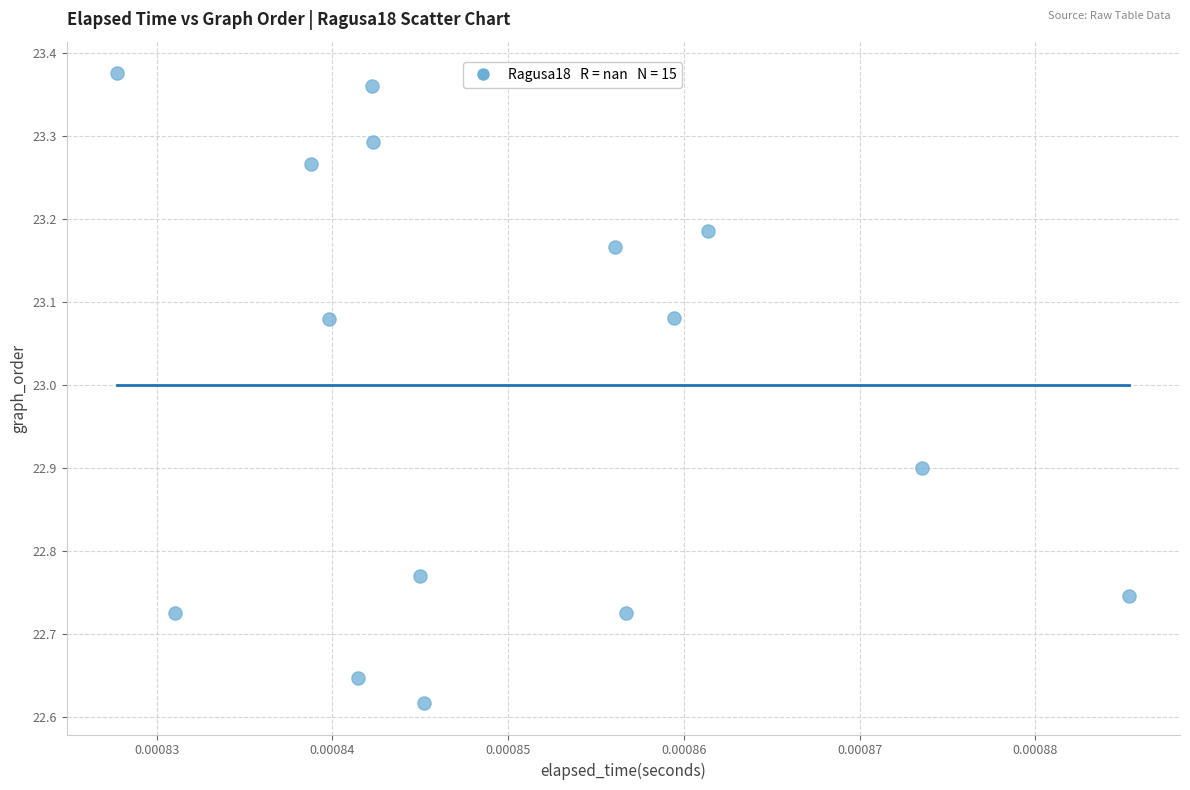

What is the range of Y values (max minus min)?

0.8